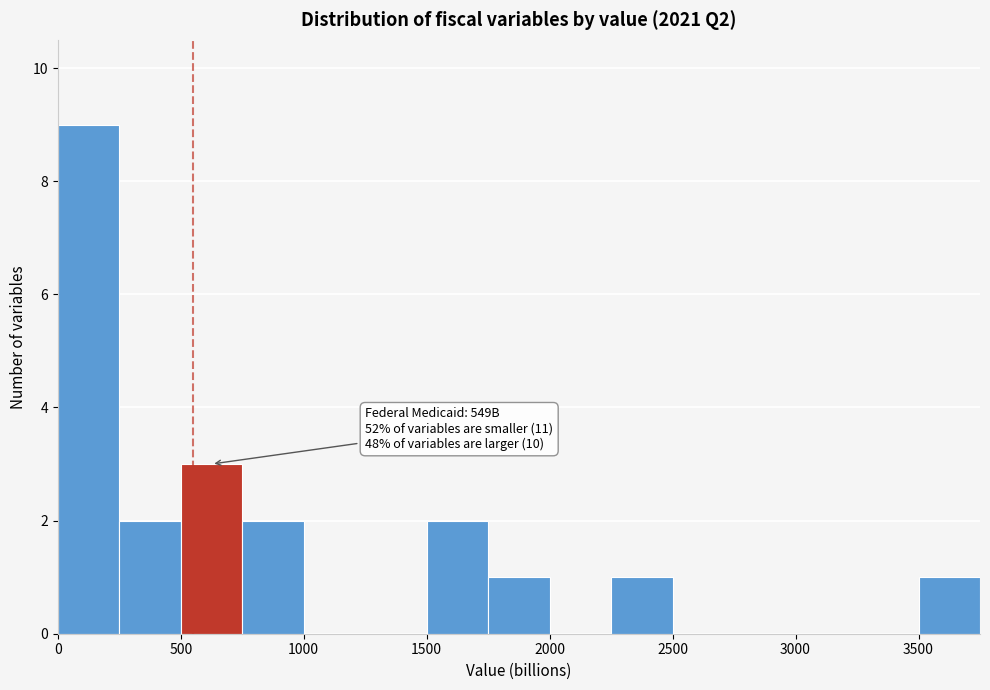

Over which range of the x-axis is the bar tallest?

0 to 250